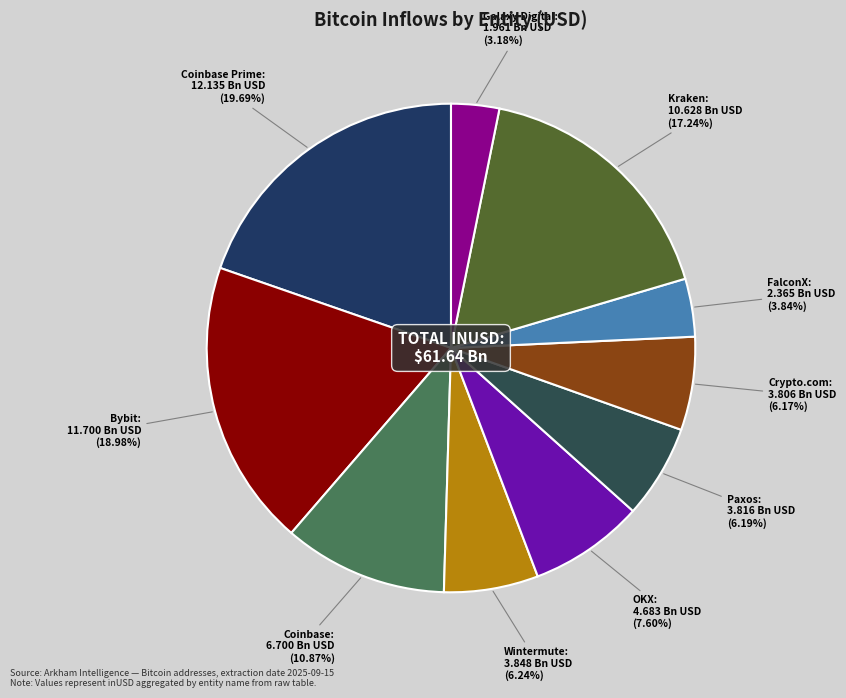

Does Kraken represent more than half of the total?

No